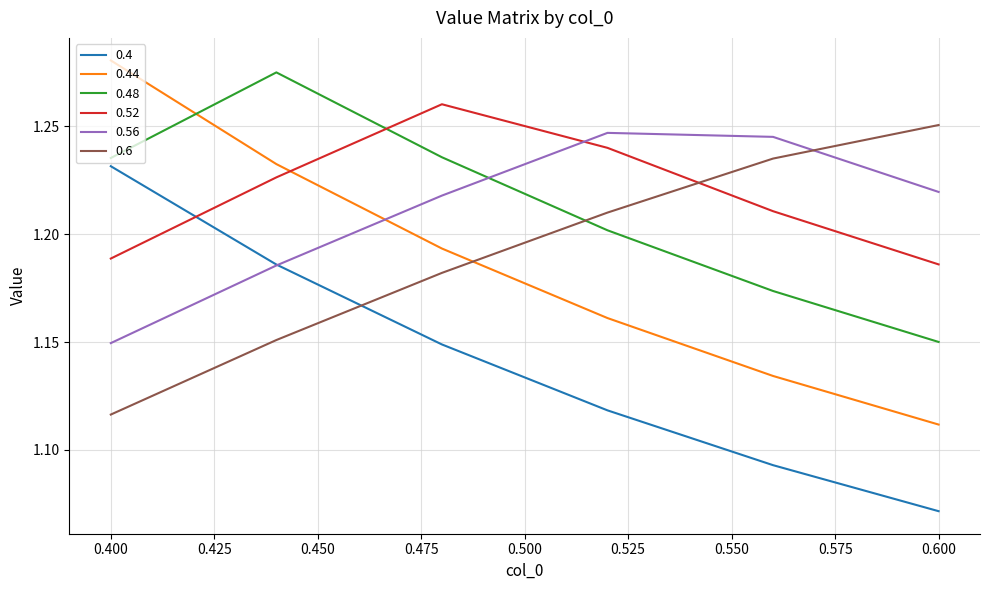

True or false: 0.52 and 0.48 intersect in this chart.

True